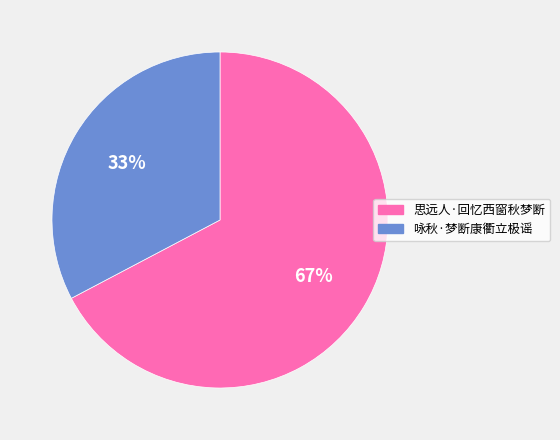

Do 咏秋·梦断康衢立极谣 and 思远人·回忆西窗秋梦断 together represent more than half of the pie?

Yes